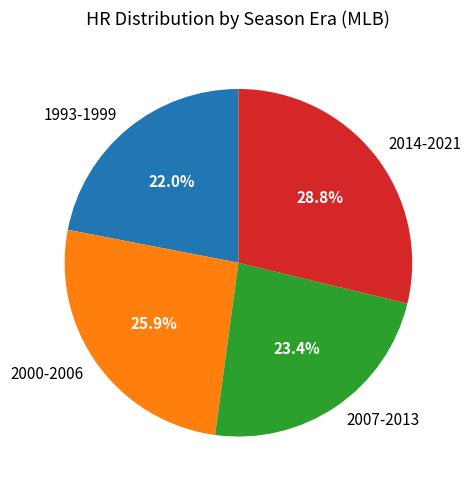

Rank the categories by value from lowest to highest.

1993-1999, 2007-2013, 2000-2006, 2014-2021